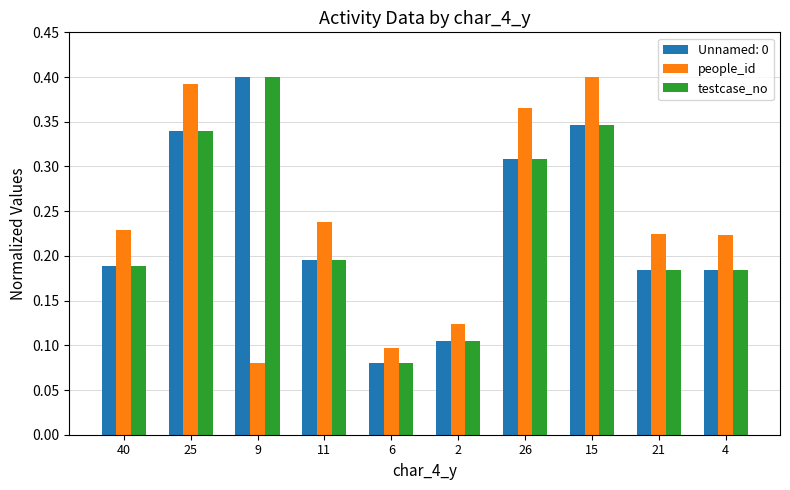

At which label is Unnamed: 0 closest to 0?

6